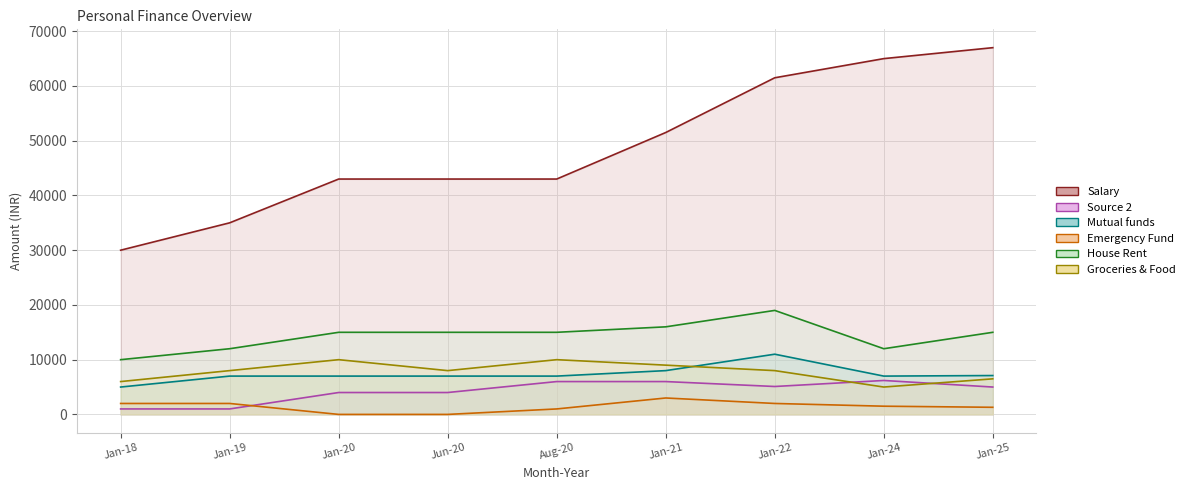

What is the label of the 1st point from the left?

Jan-18